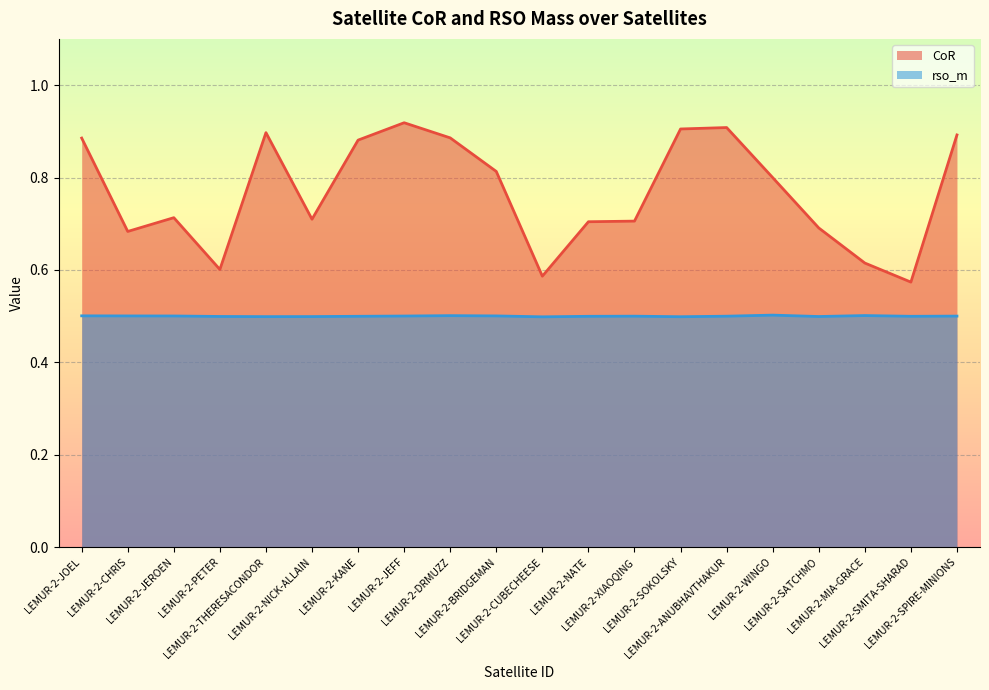

The value of rso_m at LEMUR-2-DRMUZZ is 0.3. True or false?

False